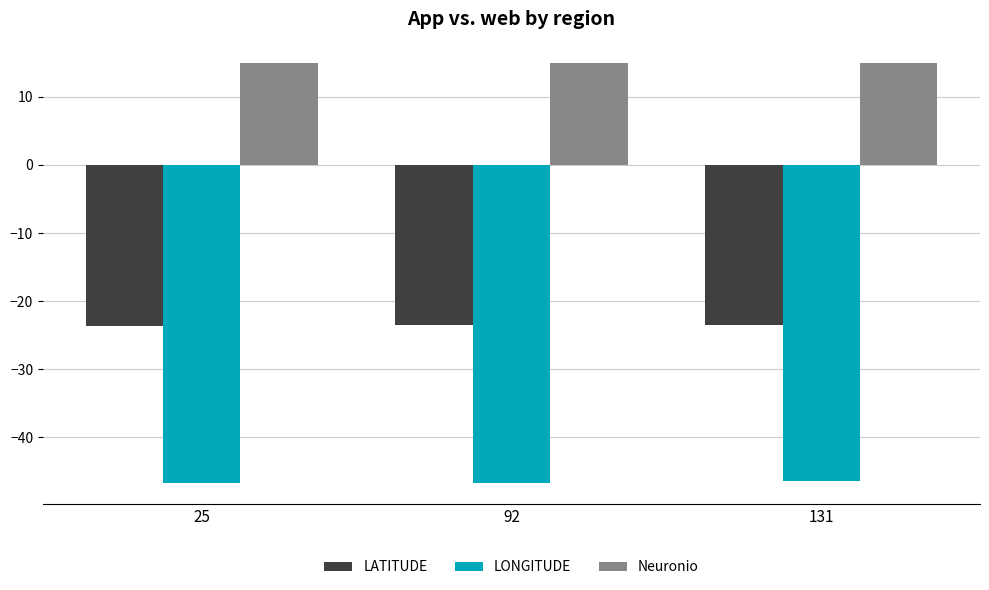

What is the maximum value for Neuronio?

15.0